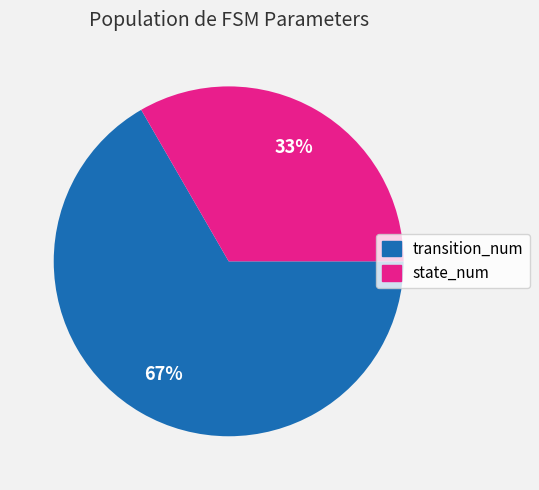

Does state_num represent more than half of the total?

No